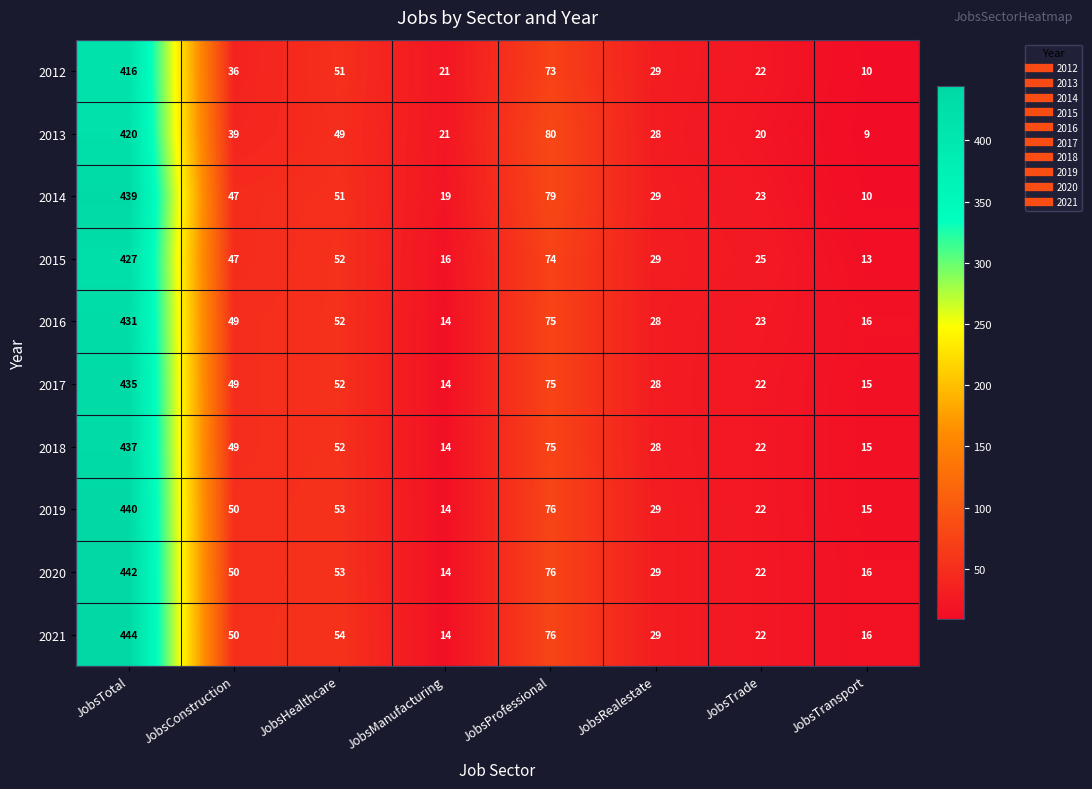

What is the sum of the 2015 values at JobsTotal and JobsTrade?

452